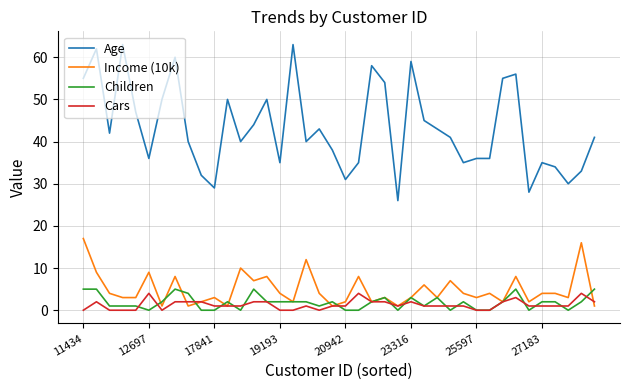

What is the maximum value shown in the chart?

63